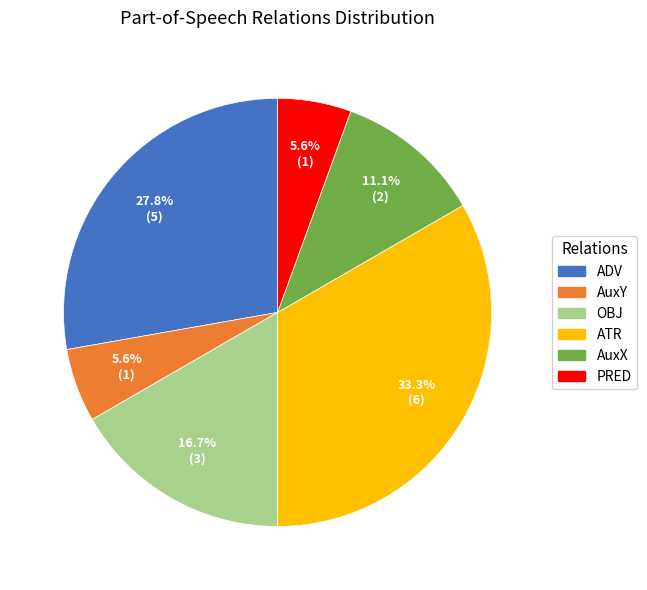

How many slices are in this pie chart?

6